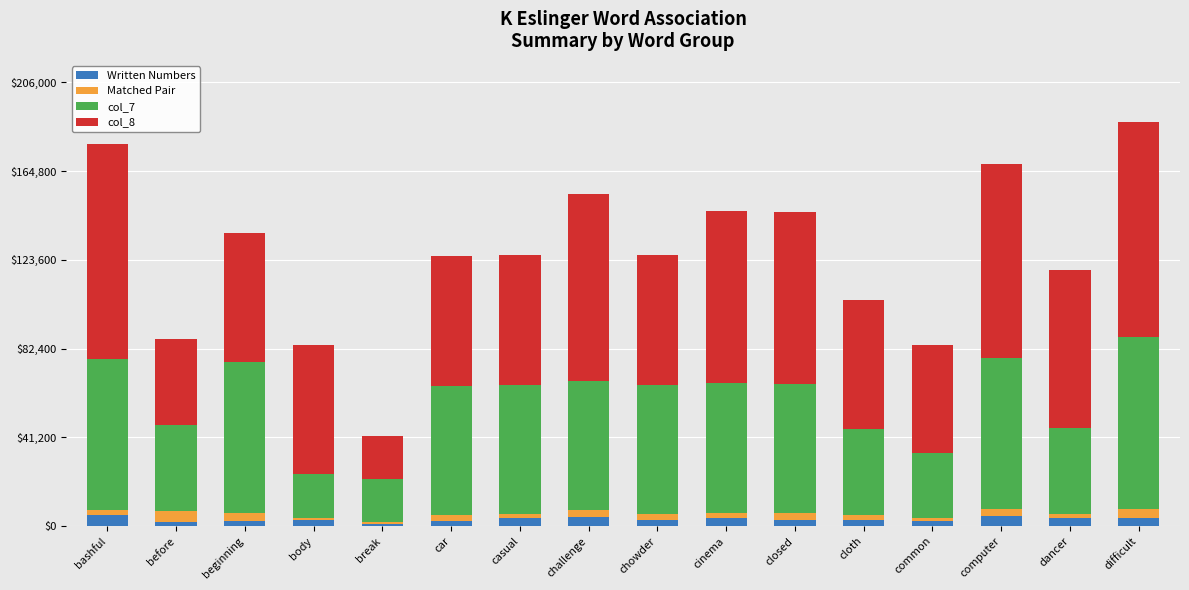

Is it true that col_7 equals 40.0 at cloth?

True